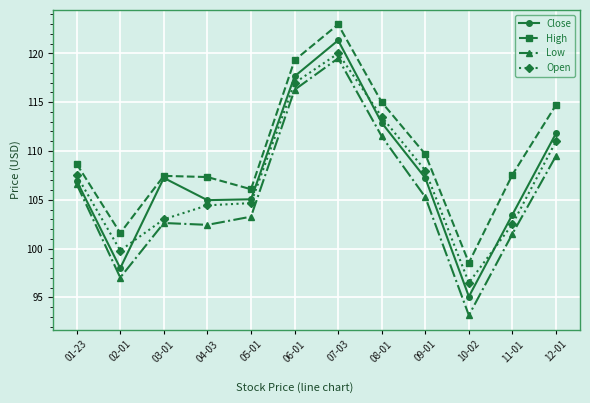

Rank the series at 02-01 from highest to lowest value.

High, Open, Close, Low